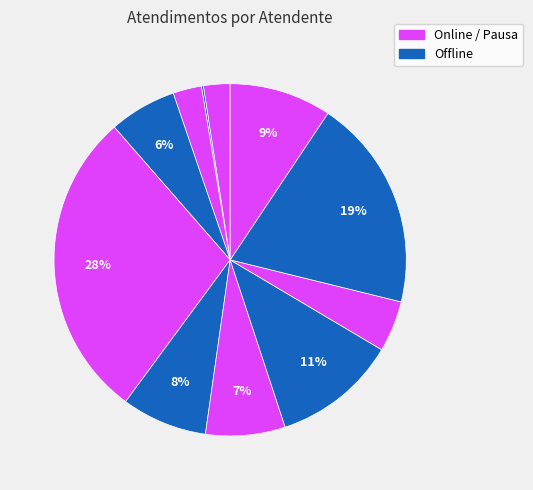

Is there any slice that represents more than half of the pie?

No